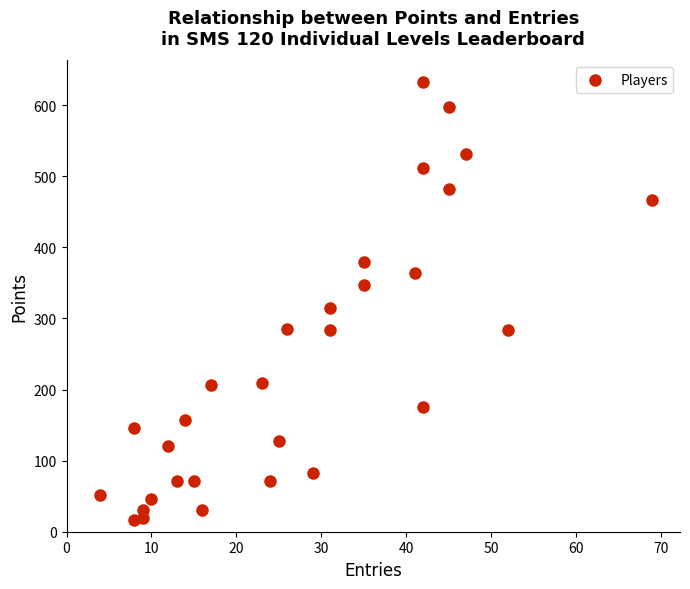

What is the range of Y values (max minus min)?

615